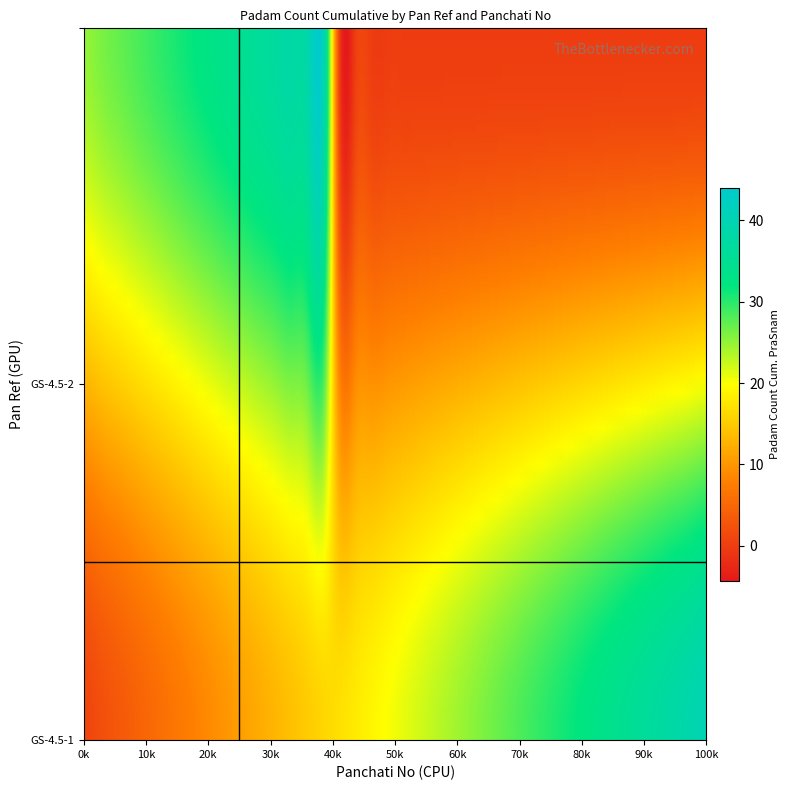

What is the difference between the maximum and minimum values?

39